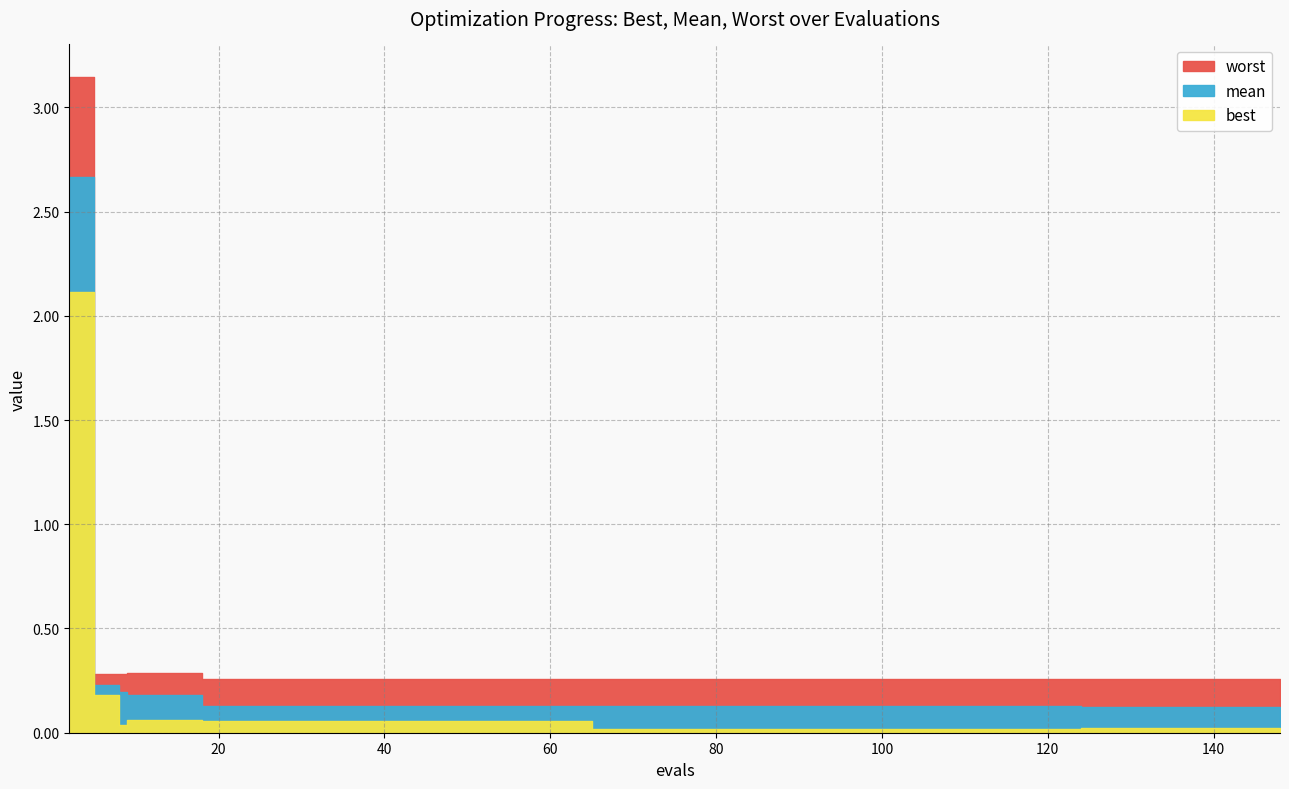

What is the sum of all best values?

2.7